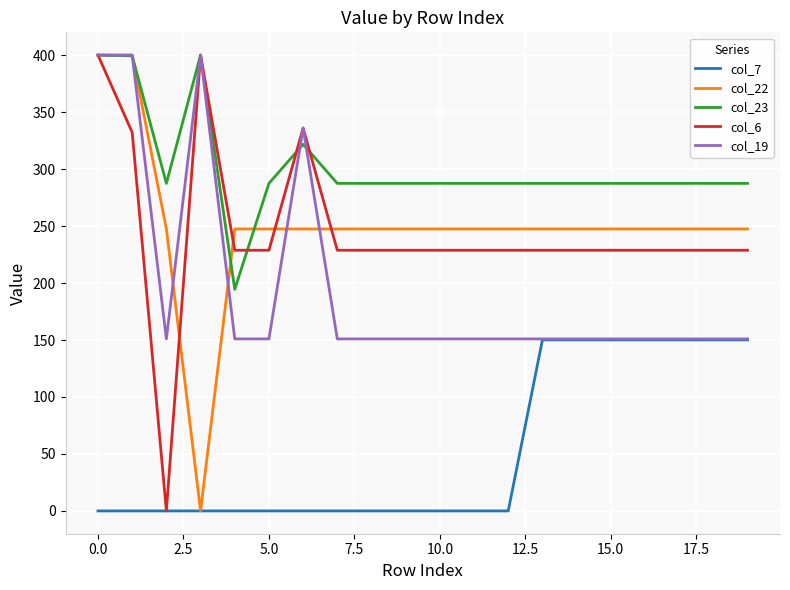

What is the sum of all col_7 values?

1050.6